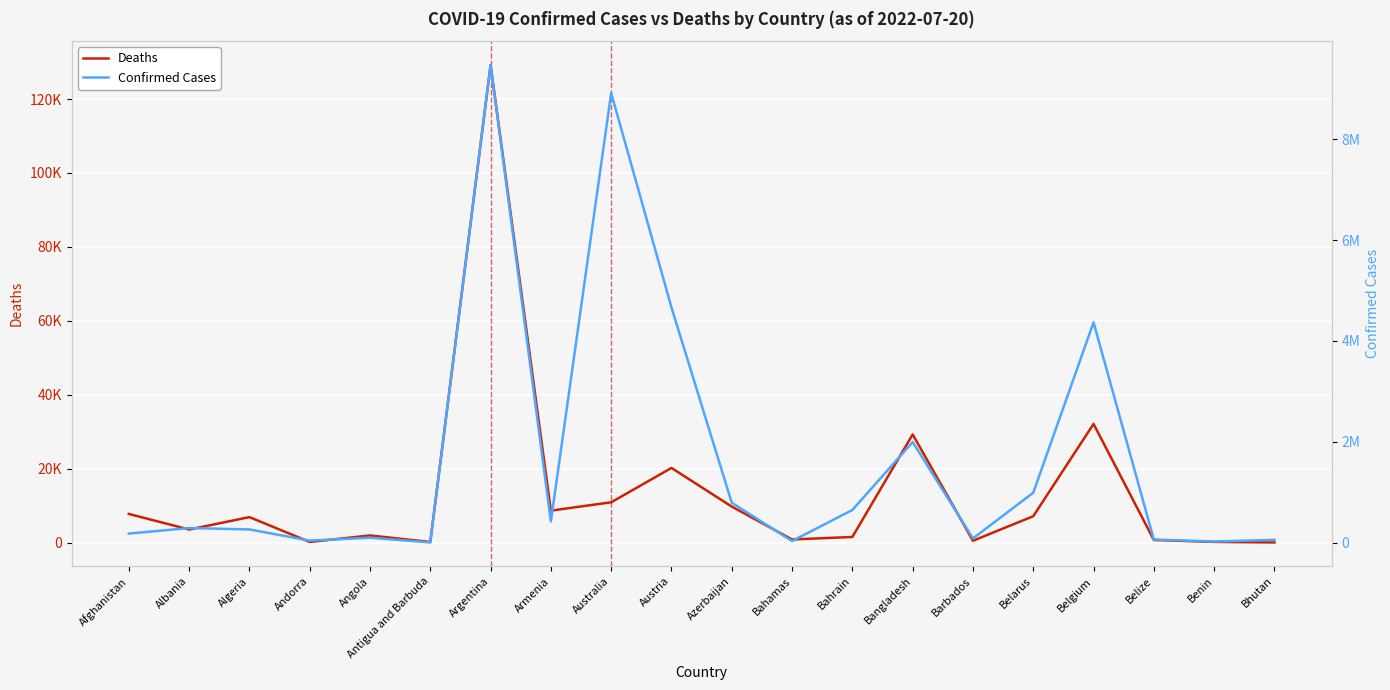

True or false: Deaths and Confirmed Cases cross at least once.

False